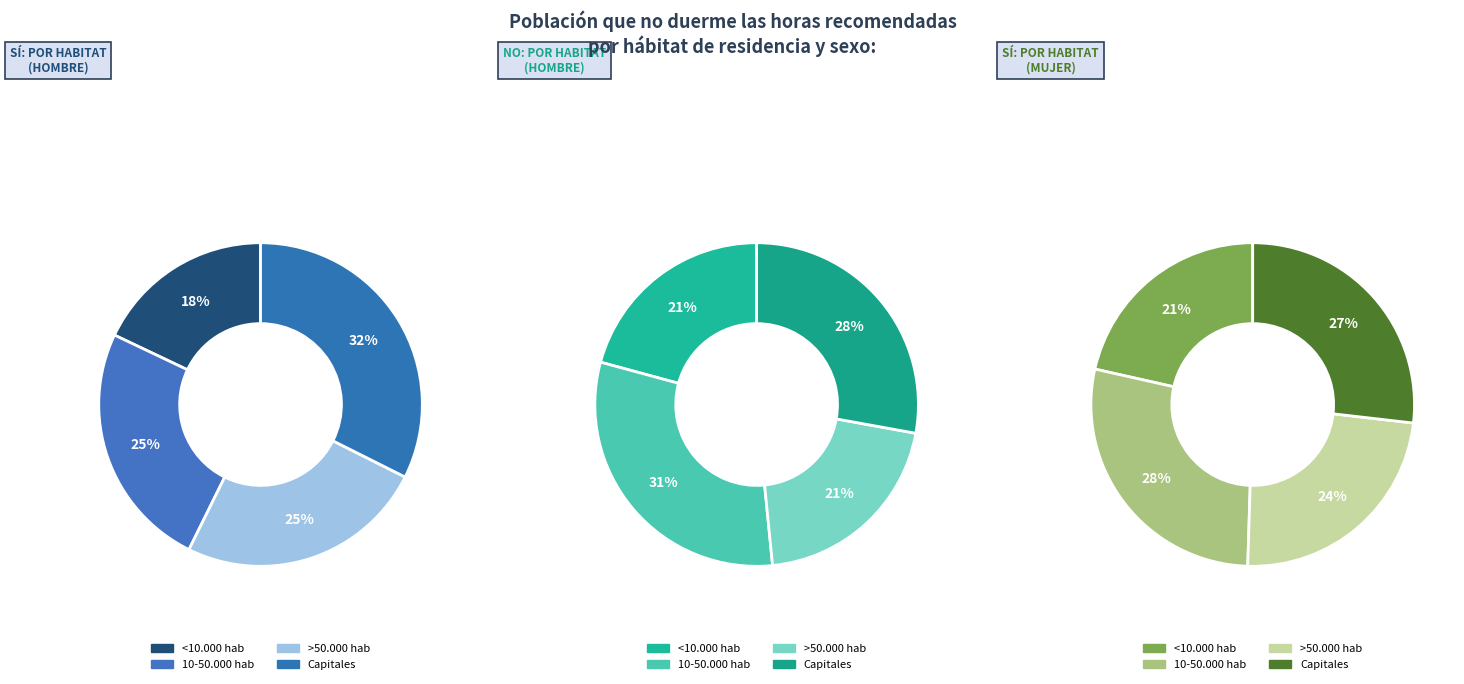

Does any single category account for the majority?

No